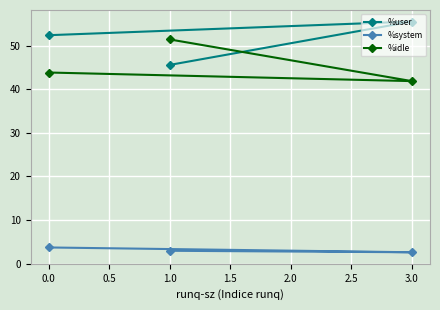

What is the lowest value of the %system series?

2.6